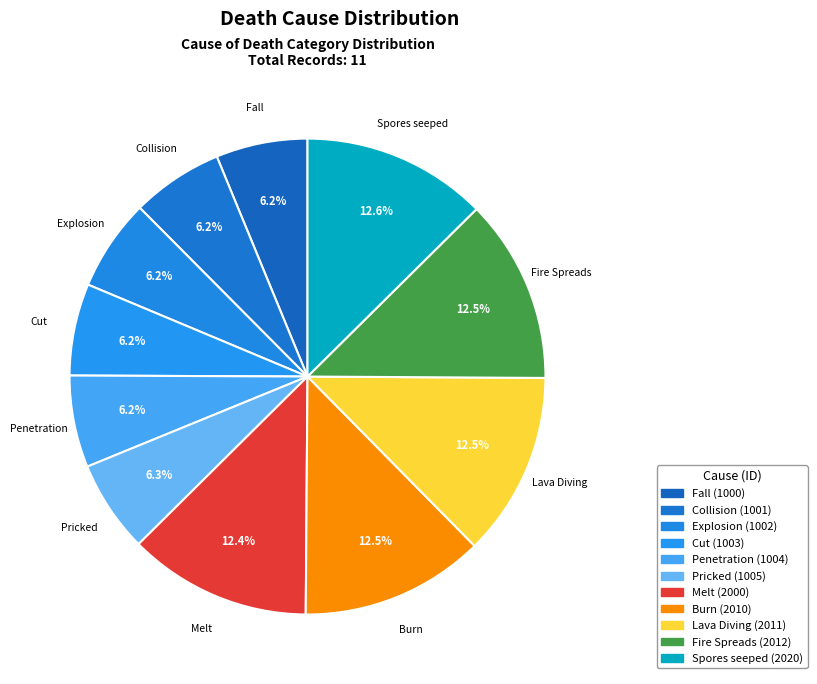

What is the ratio of the value at Fire Spreads to the value at Fall?

2.0